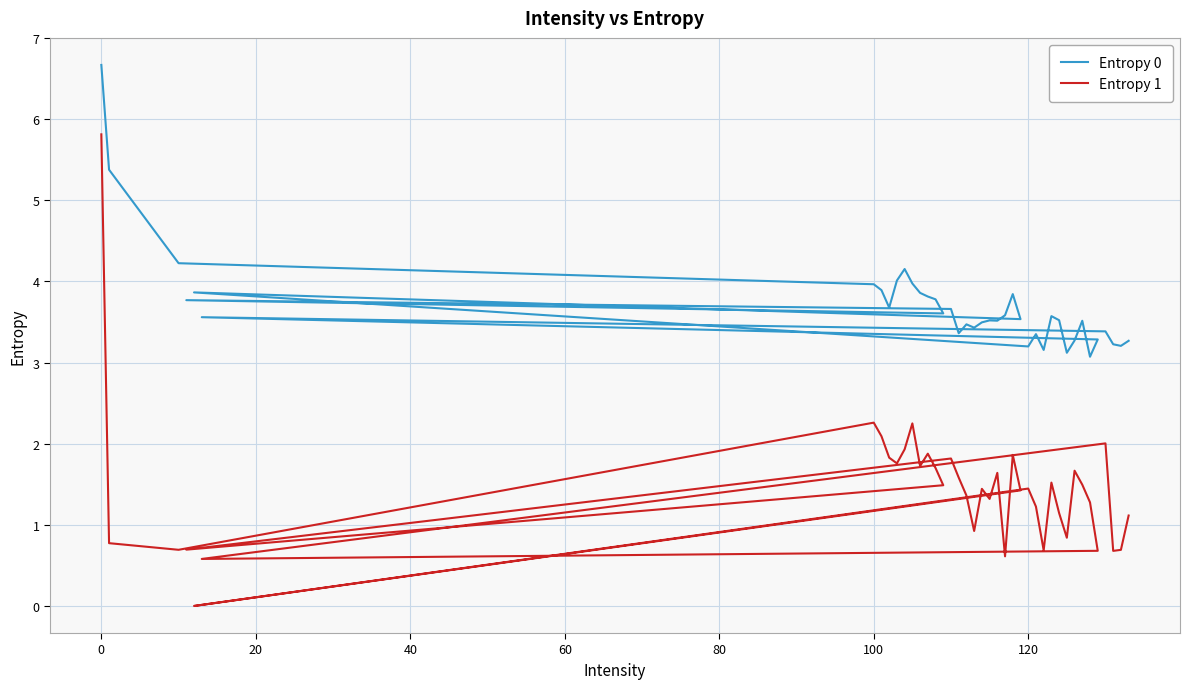

At 100, list the series in order from smallest to largest.

Entropy 1, Entropy 0